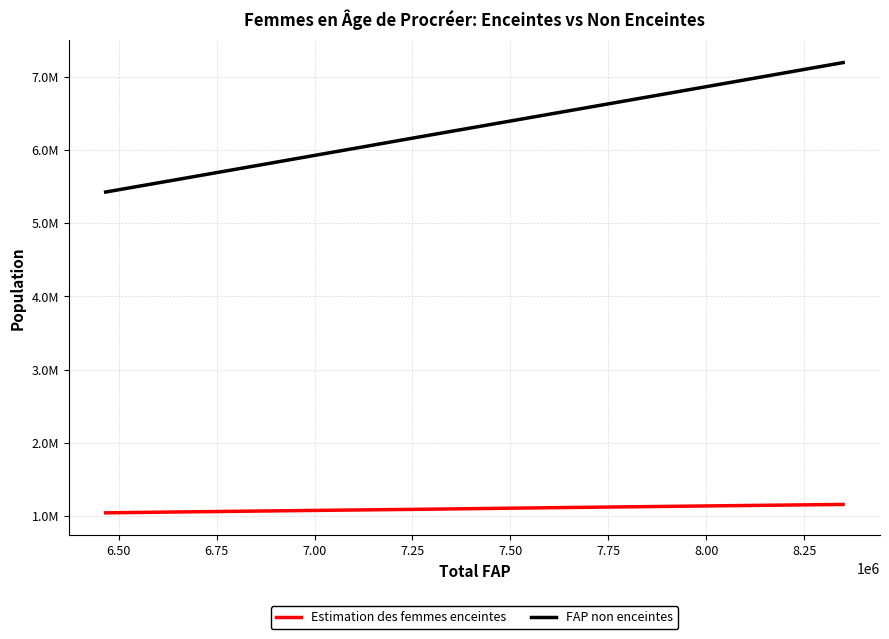

What are all the series names shown in the legend?

Estimation des femmes enceintes, FAP non enceintes